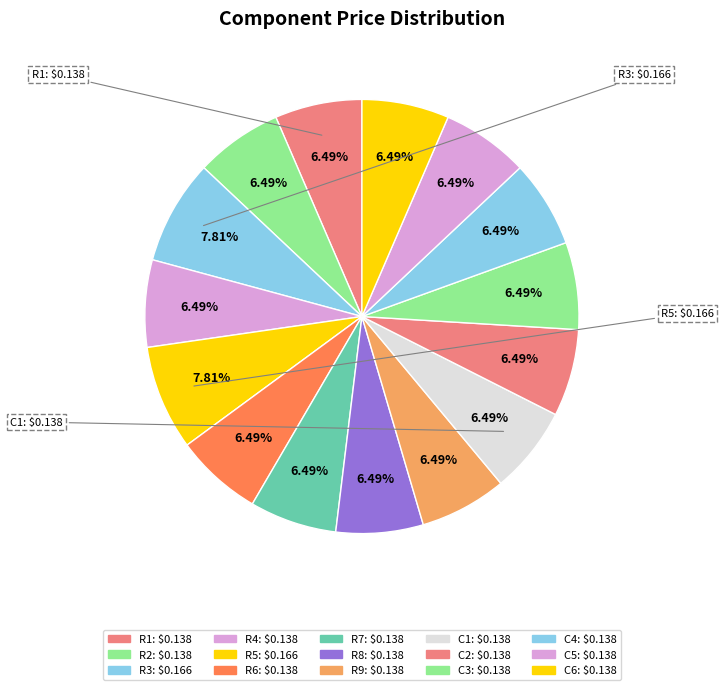

To the nearest percent, what is the average slice percentage?

7%